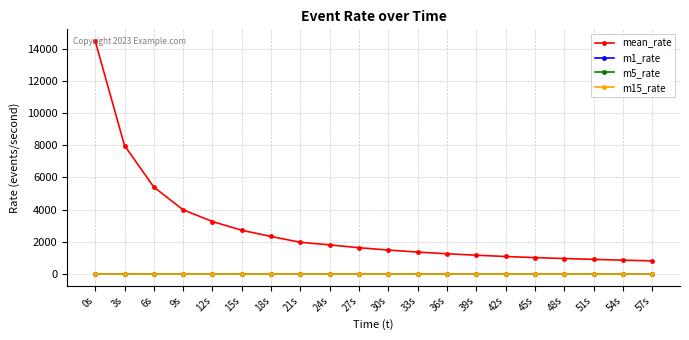

What is the total value across all series at 36s?

1258.3